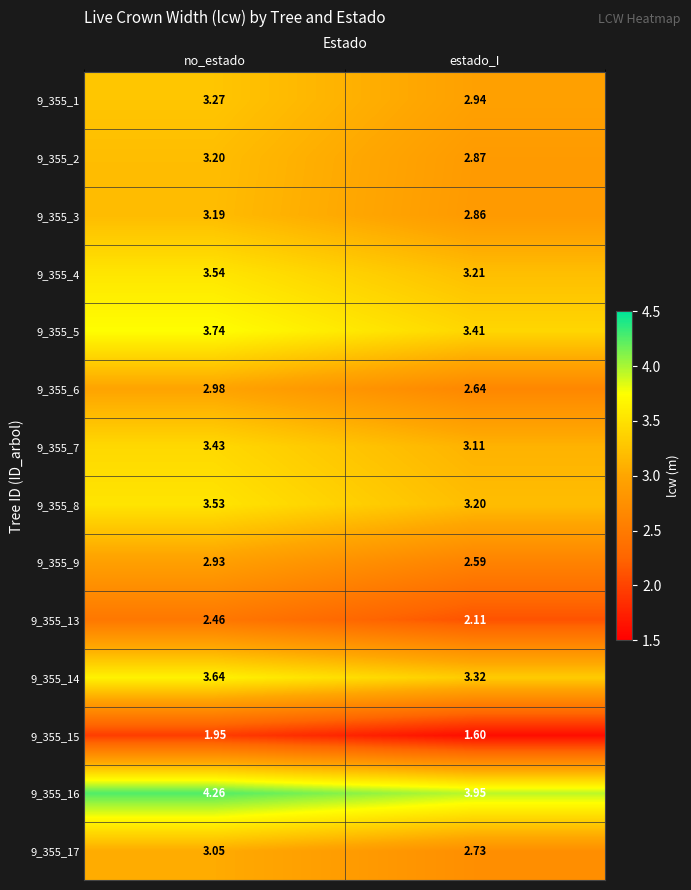

At which label is 9_355_2 closest to 3?

estado_I